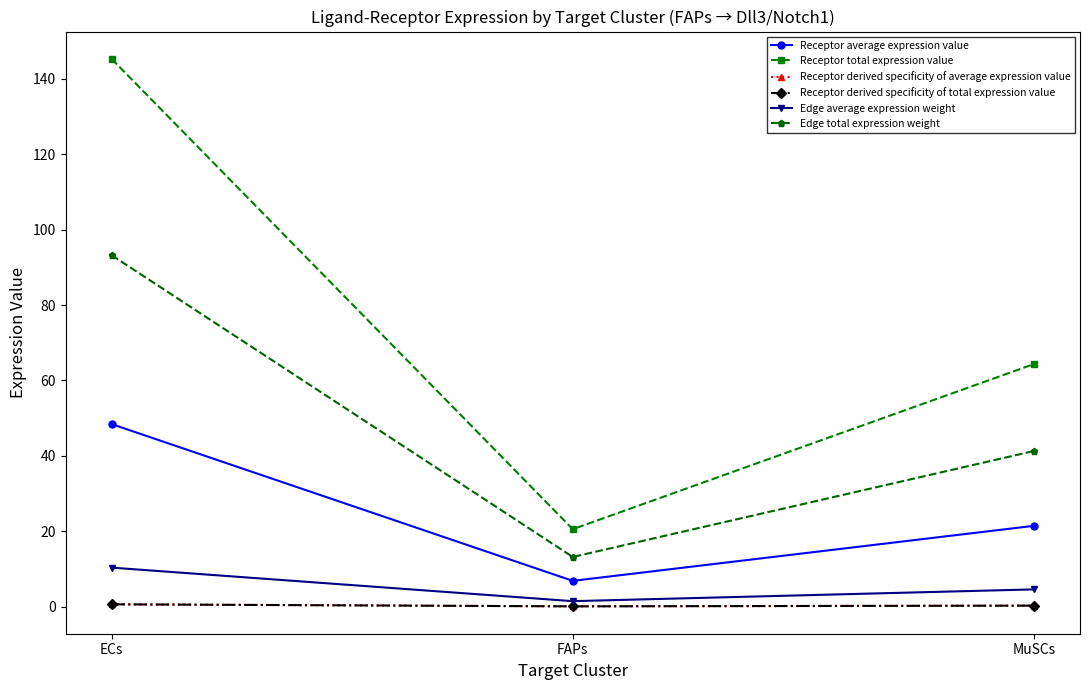

Does the chart have visible grid lines?

No